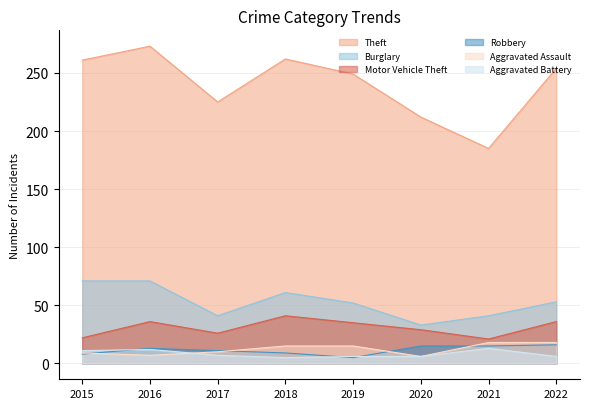

The Robbery series shows 5 at 2015. True or false?

False